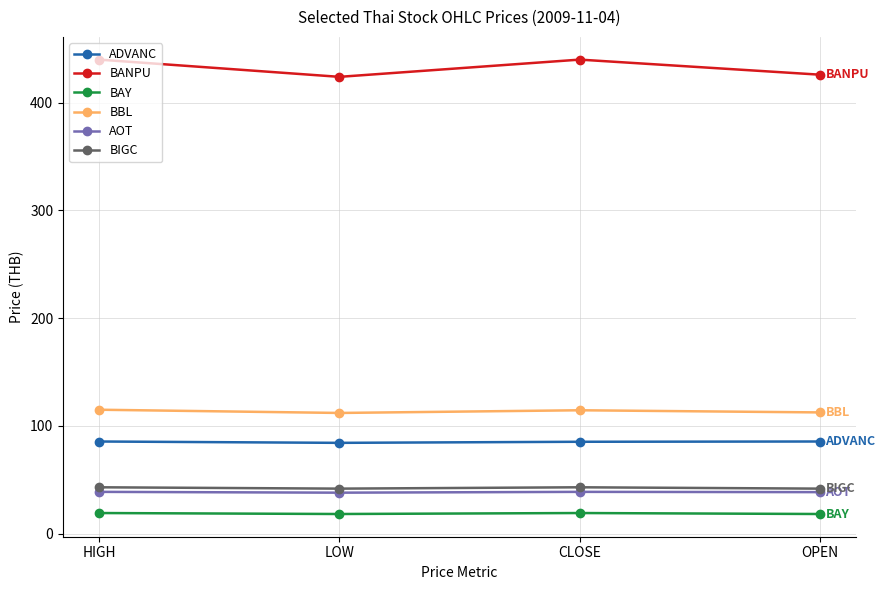

Rank the series by their maximum value, from lowest to highest.

BAY, AOT, BIGC, ADVANC, BBL, BANPU